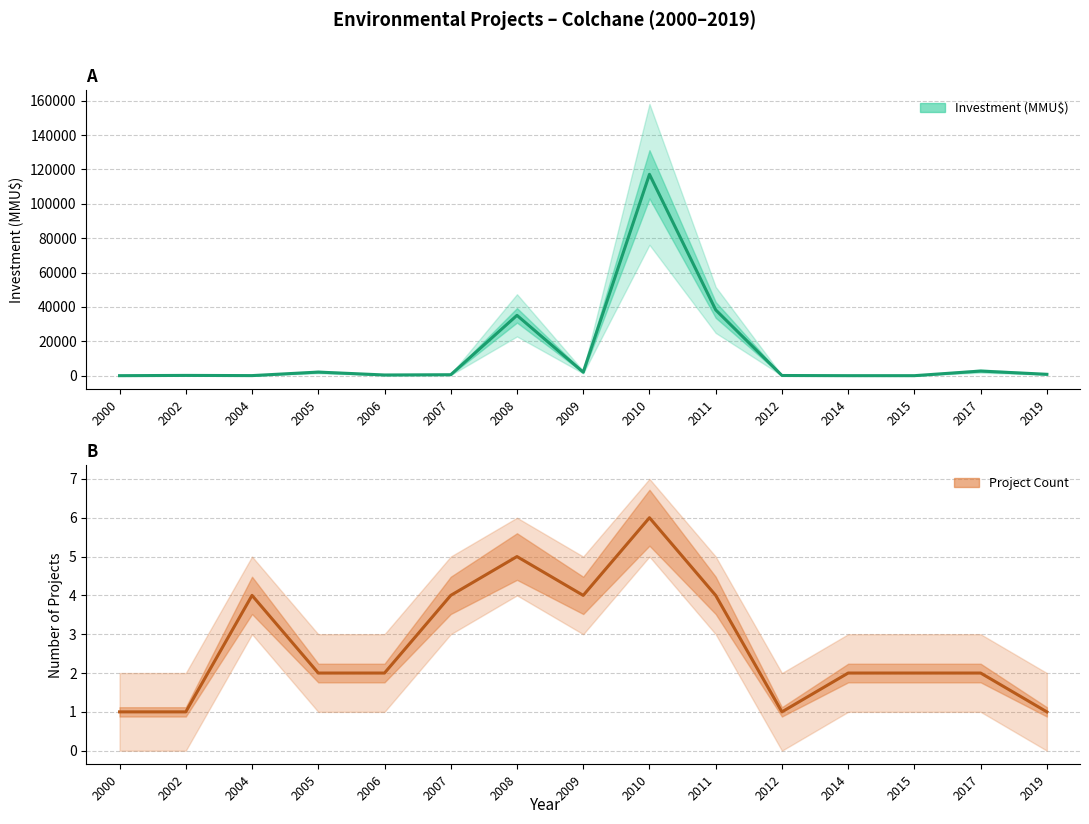

What is the total value across all series at 2017?

2694